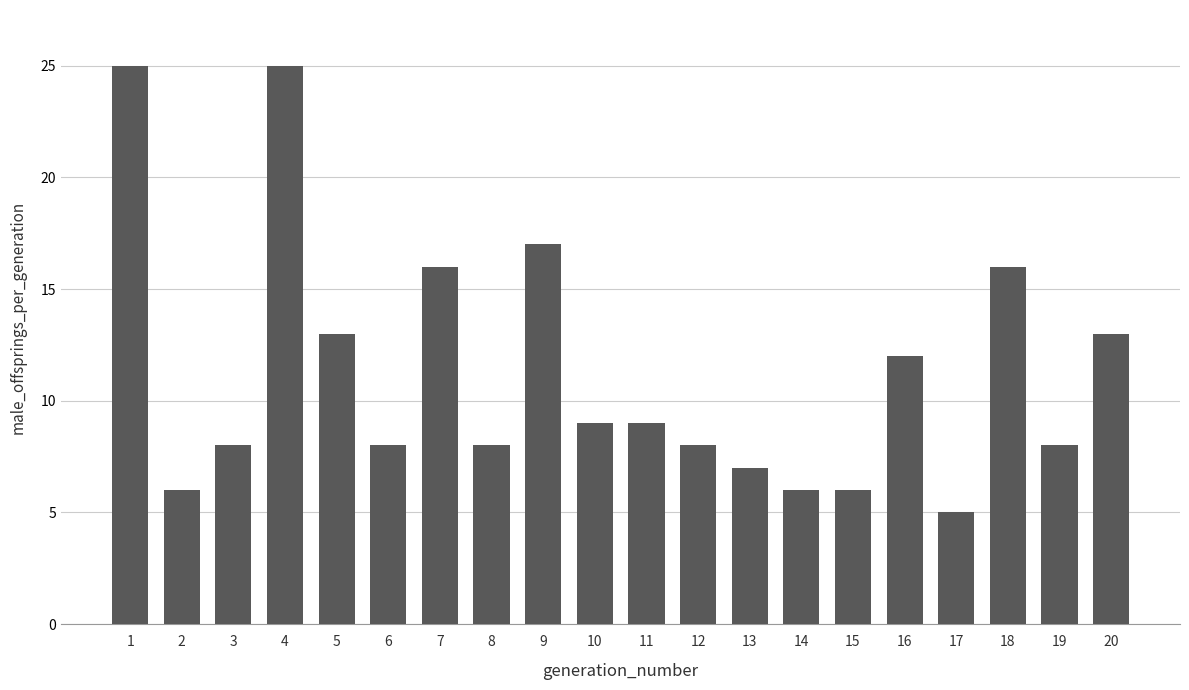

What is the maximum value shown in the chart?

25